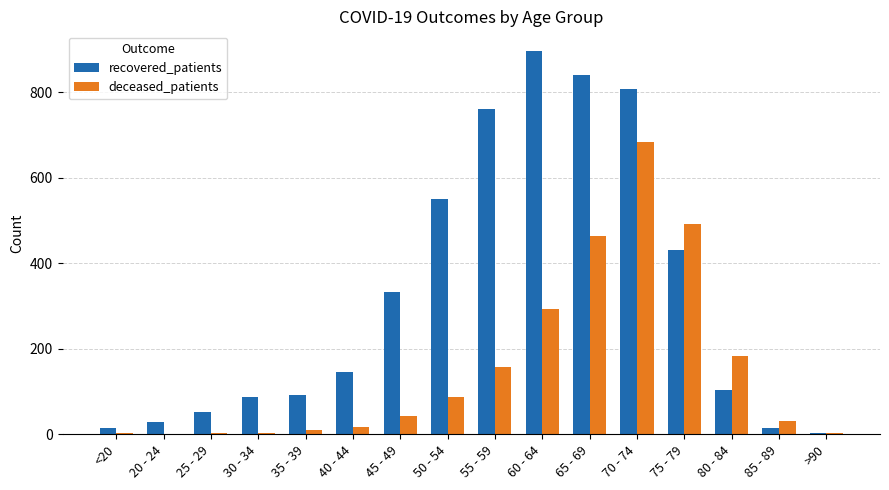

Is the value of deceased_patients at 50 - 54 greater than the value of recovered_patients at >90?

Yes